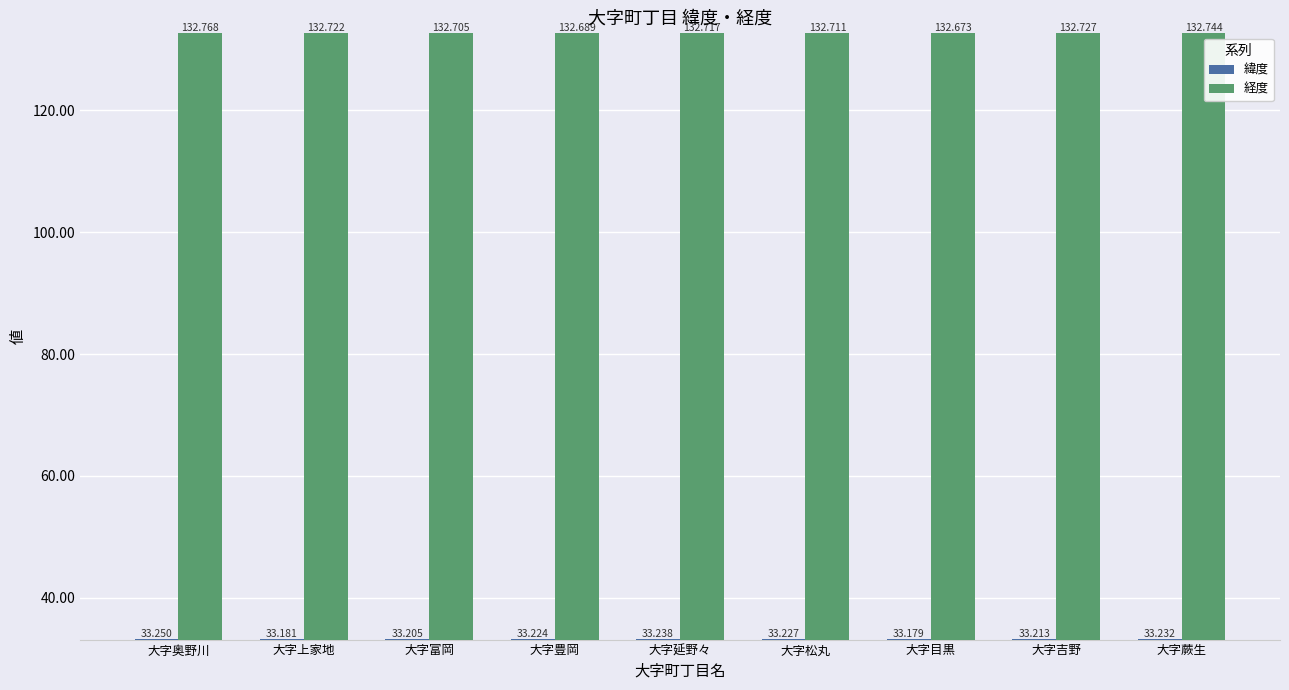

How many series are shown in this chart?

2